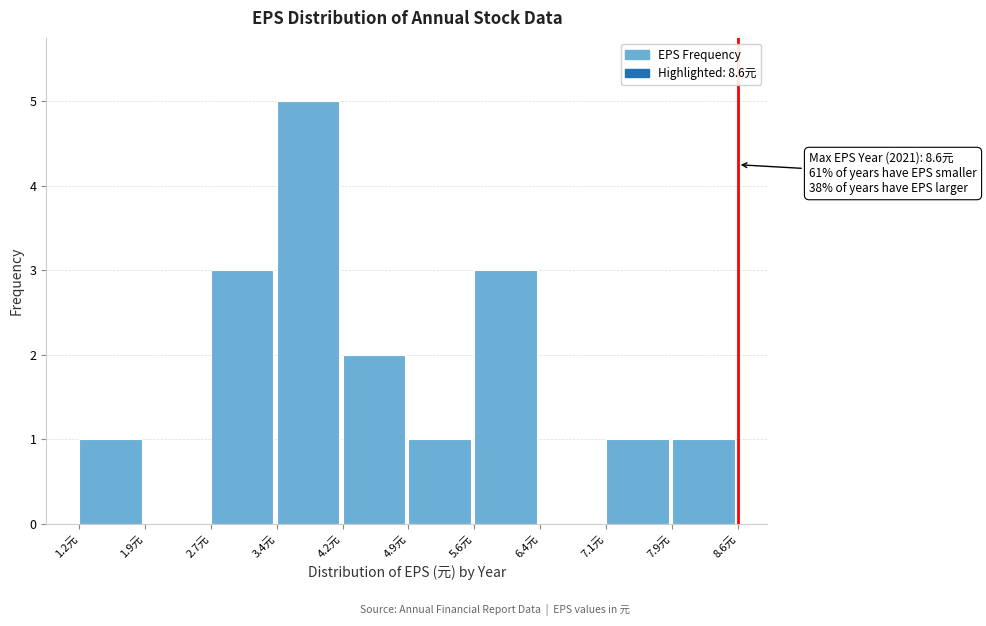

Over which range of the x-axis is the bar tallest?

3.42 to 4.16